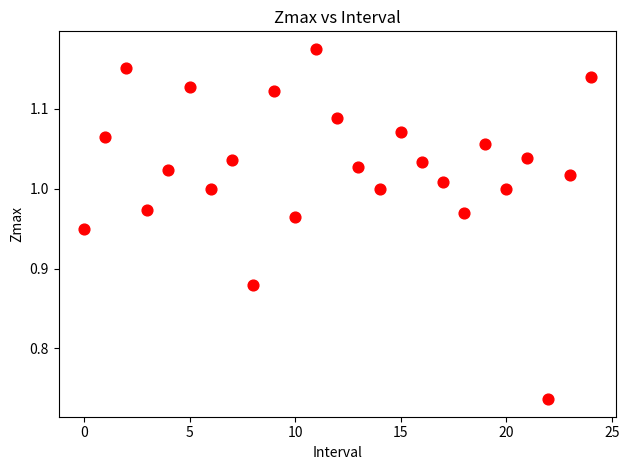

What is the range of Y values (max minus min)?

0.4